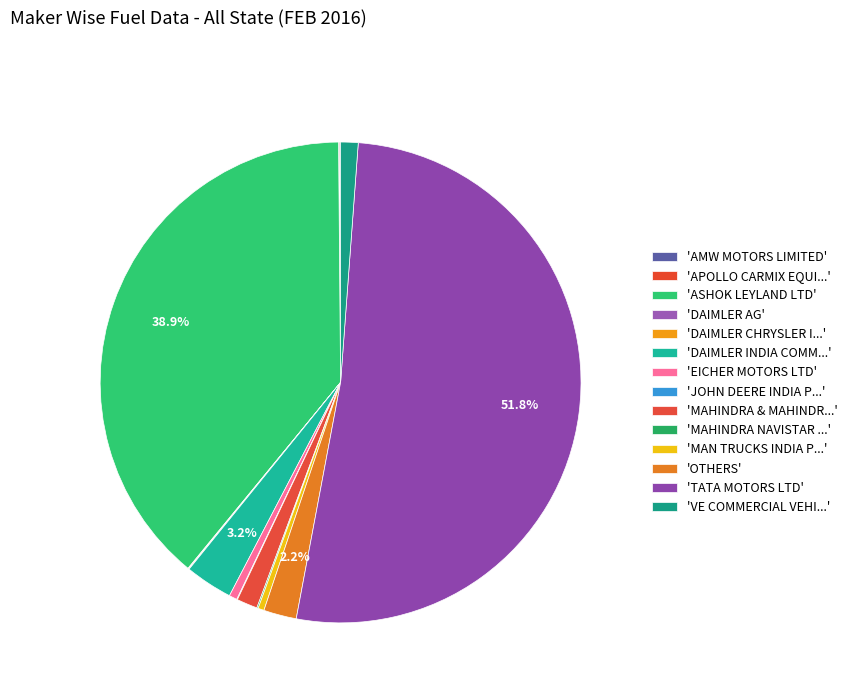

Which slice is the largest?

TATA MOTORS LTD